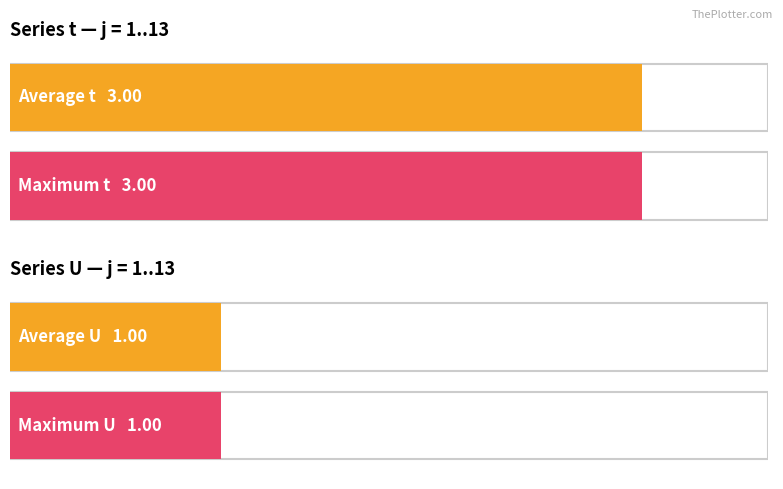

Read the t value at 9.

3